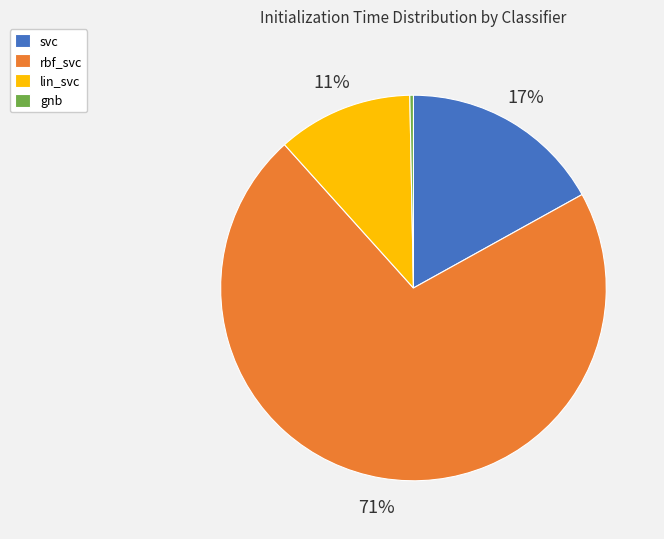

What is the smallest slice in the pie chart?

gnb